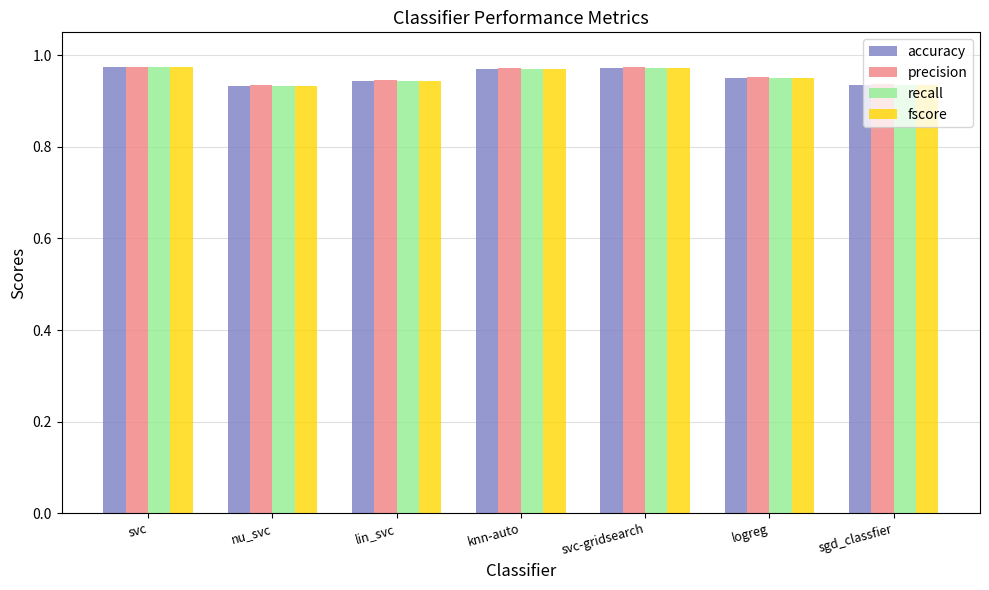

Count the recall values in the range 0 to 1.

7